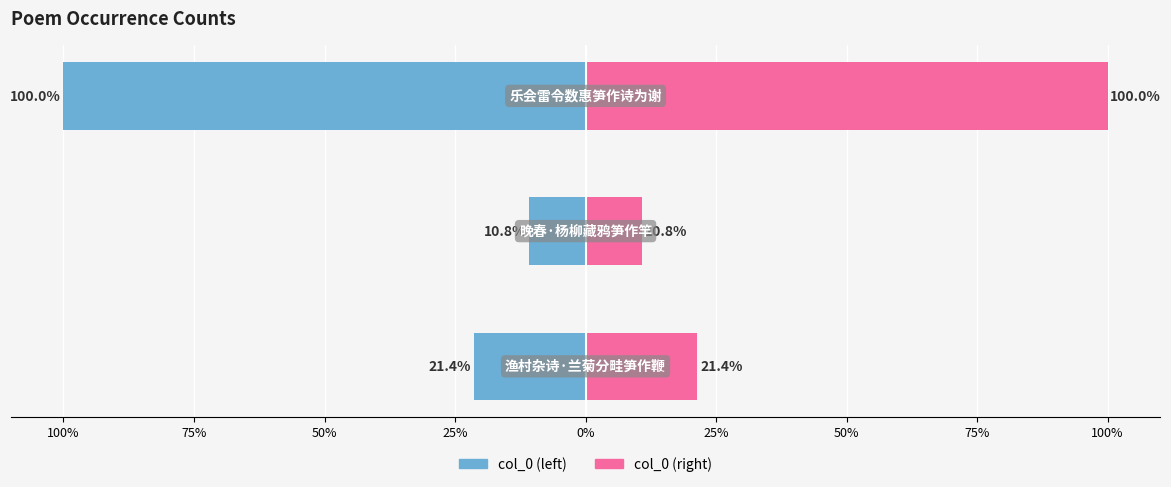

Which series changed the most between 125% and 75%?

col_0 (left)